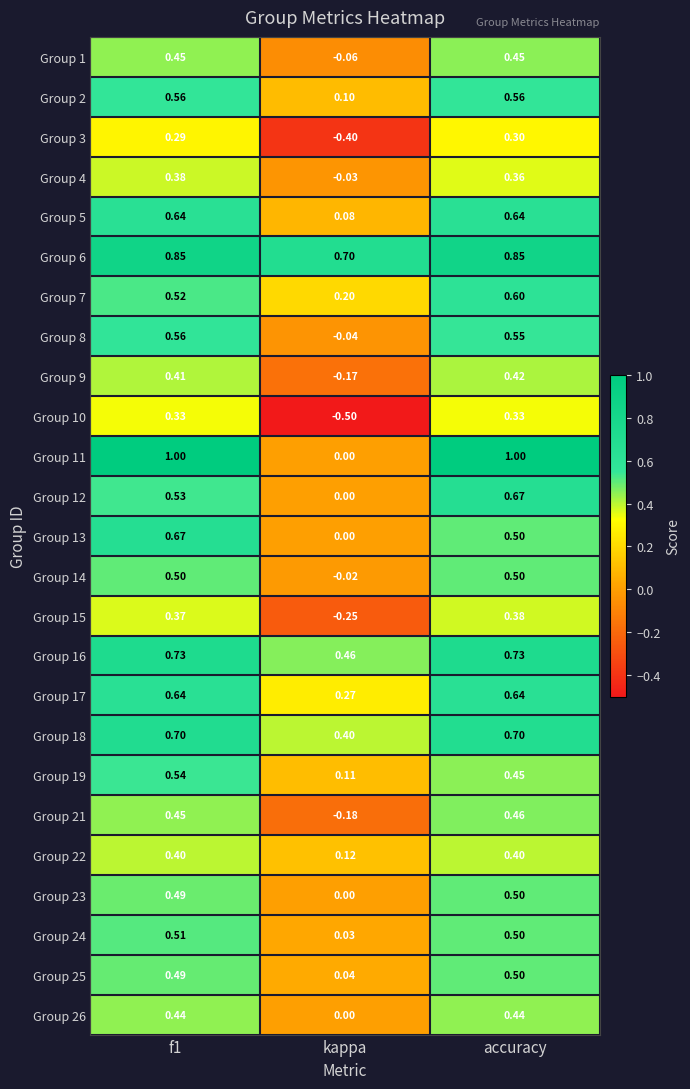

At which category does the chart reach its minimum across all series?

kappa